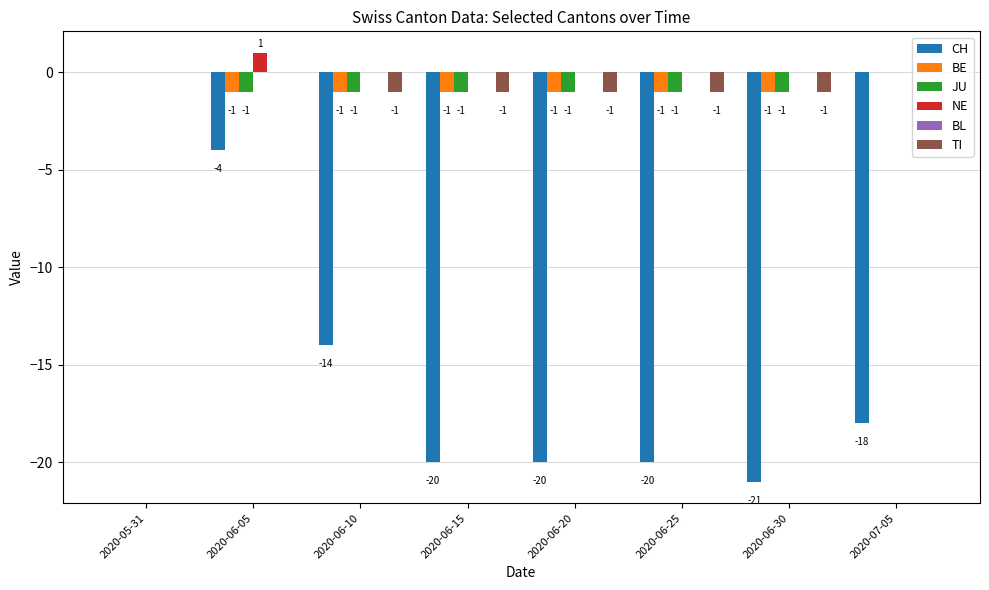

The value of BE at 2020-06-25 is -1. True or false?

True